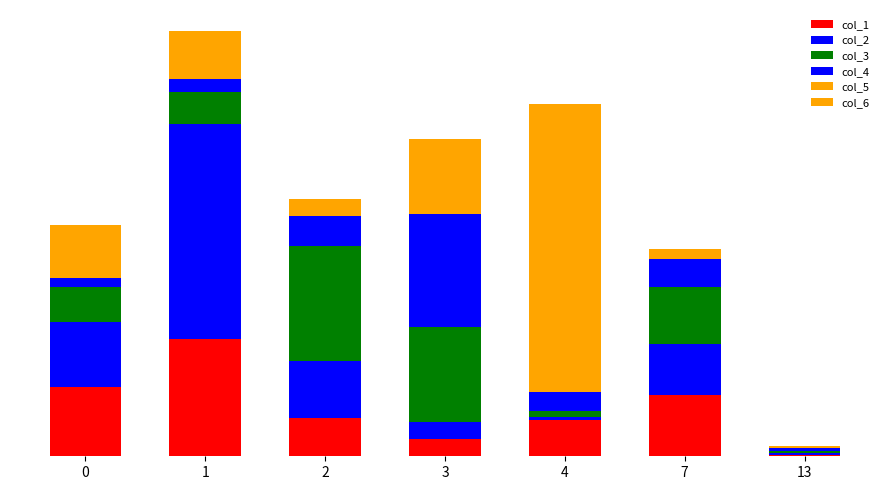

Where is col_2 nearest to the value 0?

13